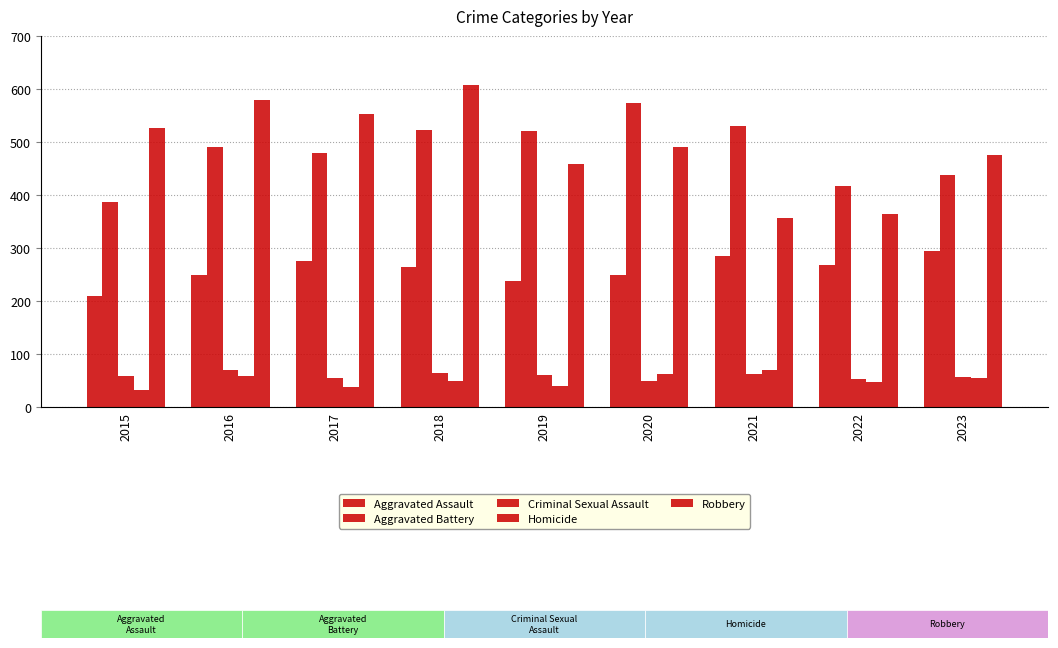

Rank the series by their maximum value, from lowest to highest.

Criminal Sexual Assault, Homicide, Aggravated Assault, Aggravated Battery, Robbery